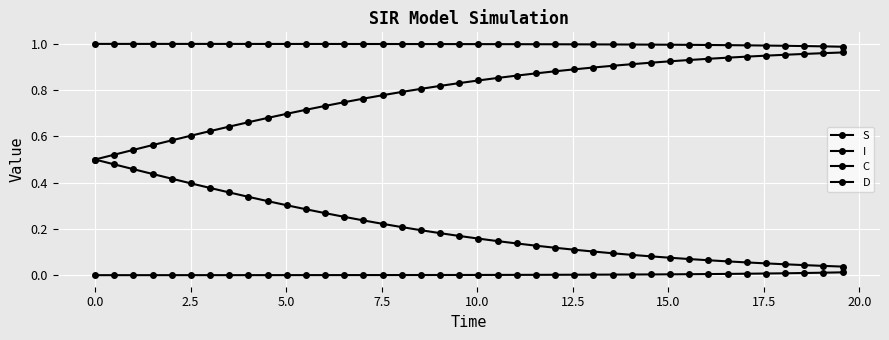

What is the sum of all S values?

39.9